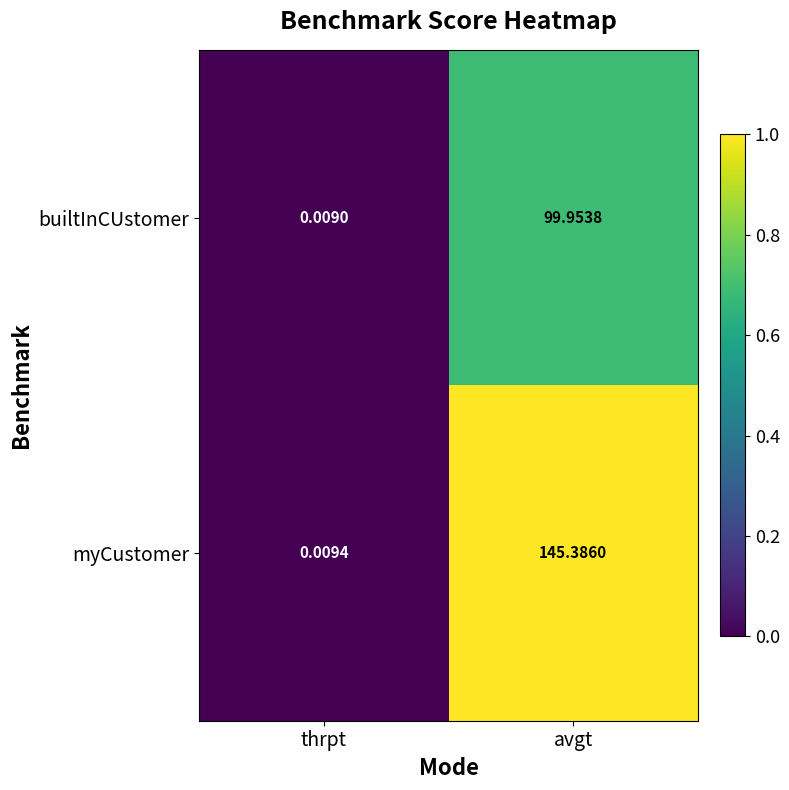

Rank the series by their average value, from highest to lowest.

myCustomer, builtInCUstomer